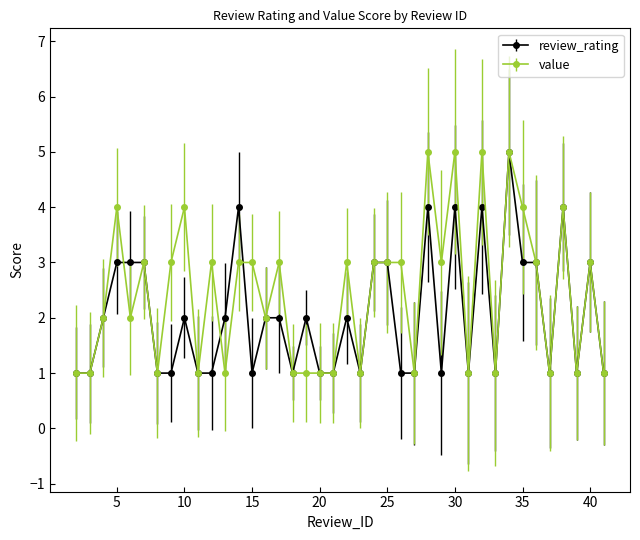

Rank the series by their average value, from lowest to highest.

review_rating, value